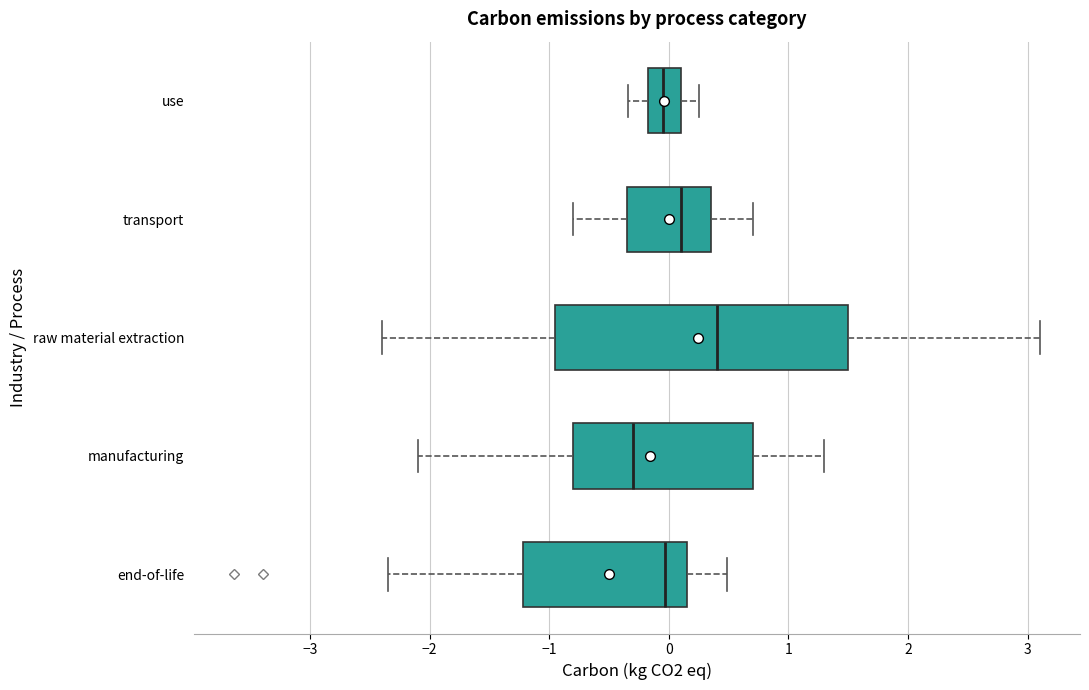

Where is the right edge of the box for transport on the x-axis? The values are not printed on the chart, so give them approximately, as read against the axis.

0.4